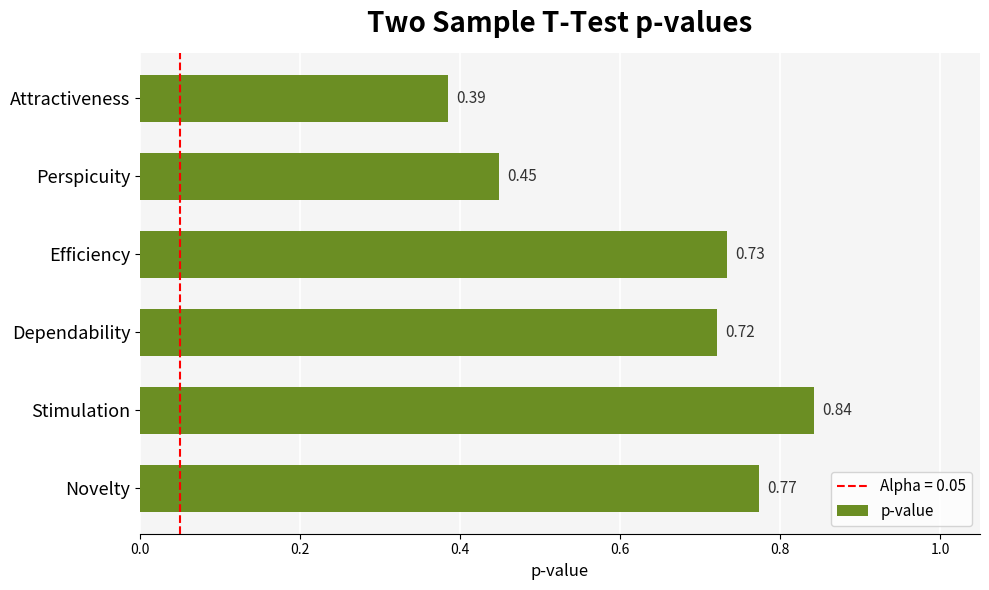

Which label corresponds to the largest value in the chart?

Stimulation